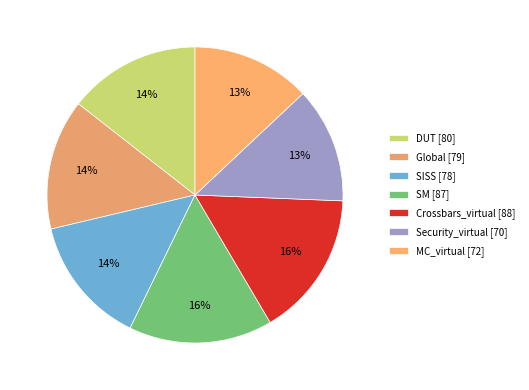

What percentage do SM and DUT together represent?

30.1%